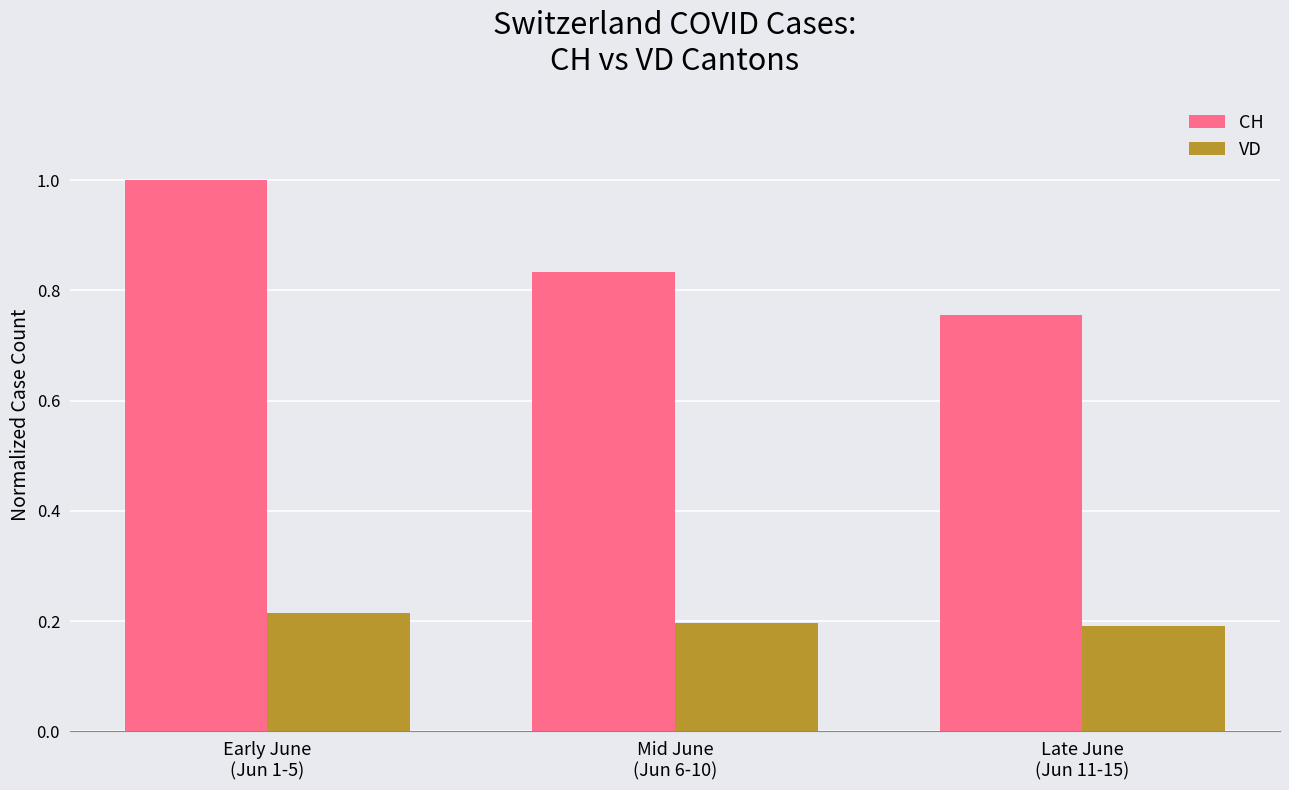

Is it true that CH equals 1.3 at Mid June
(Jun 6-10)?

False